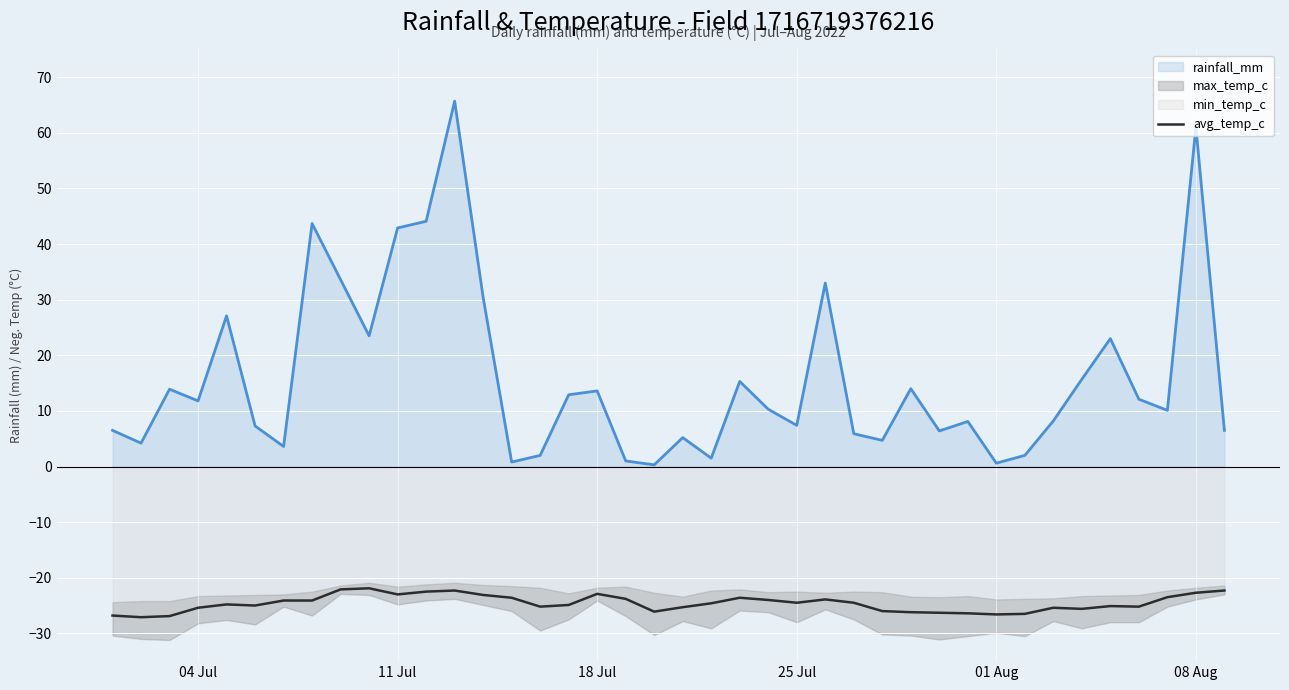

The avg_temp_c series shows -22.7 at 08 Aug. True or false?

True